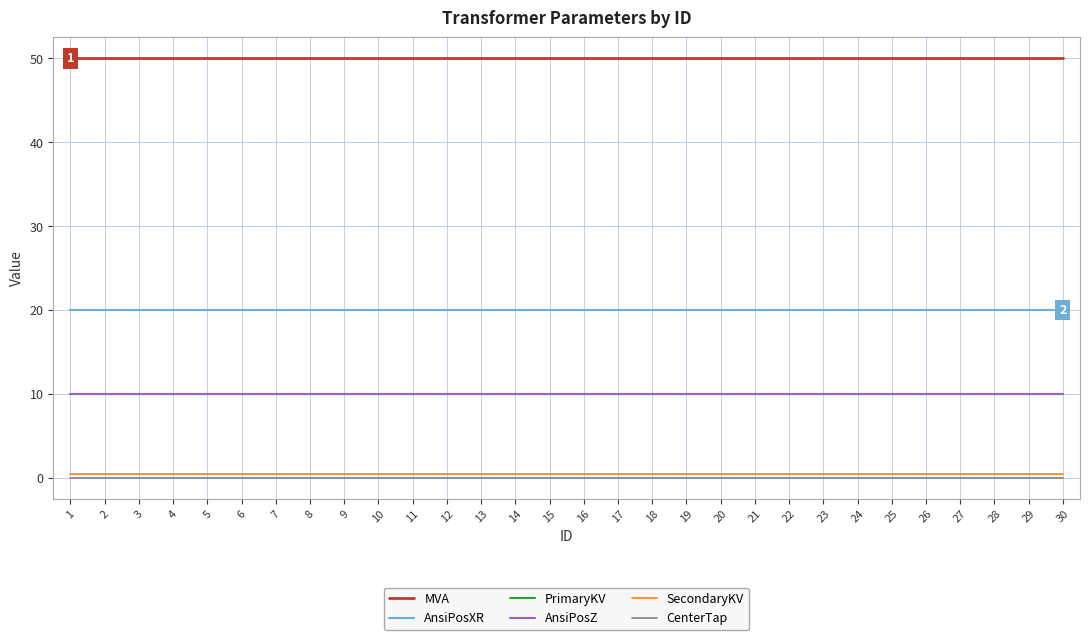

Is this an area chart (filled region under the line)?

No